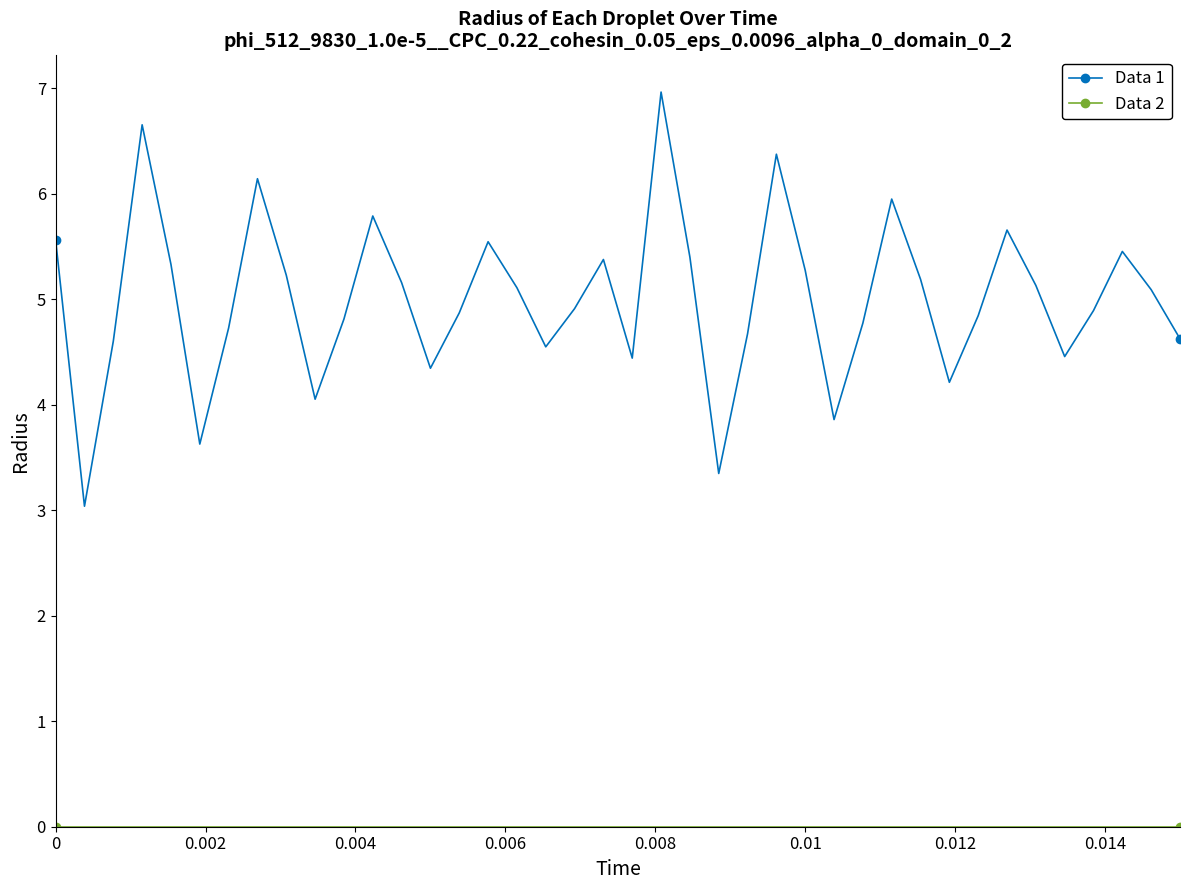

What is the sum of all Data 1 values?

200.0